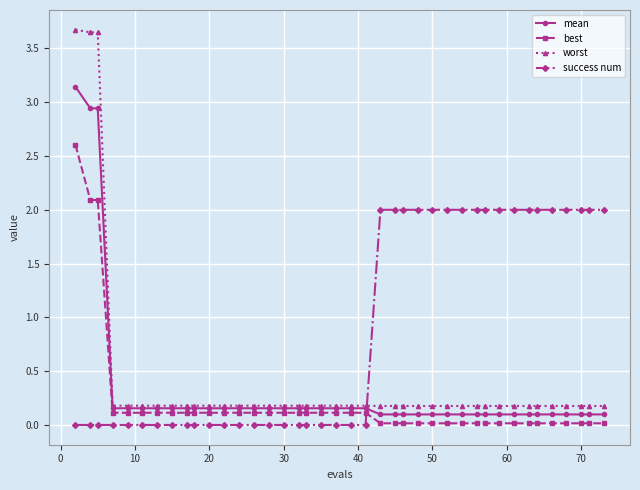

What is the value of the mean point at the 24th from the left?

0.1